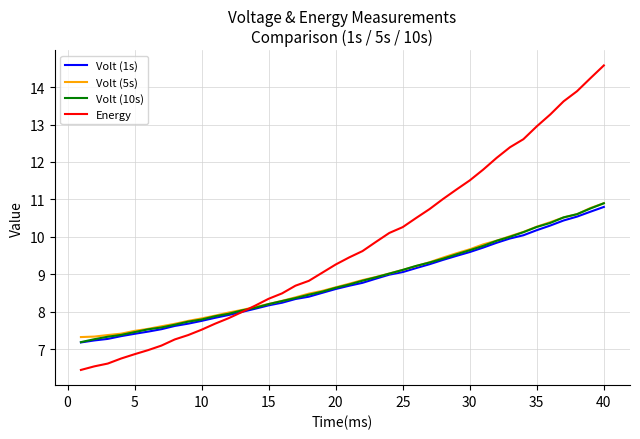

What are all the series names shown in the legend?

Volt (1s), Volt (5s), Volt (10s), Energy